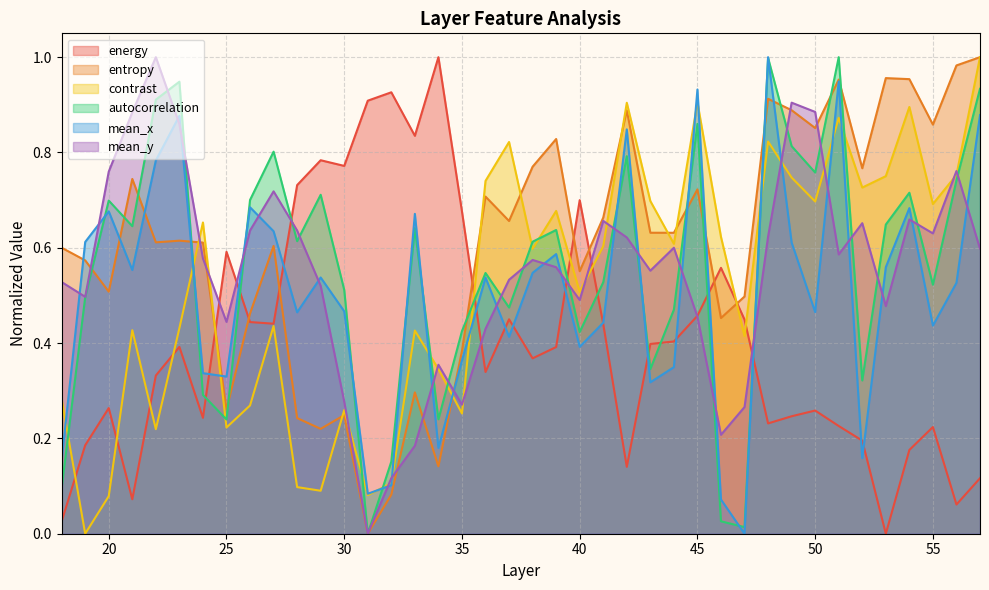

Which series ends up on top after the final intersection of energy and contrast?

contrast